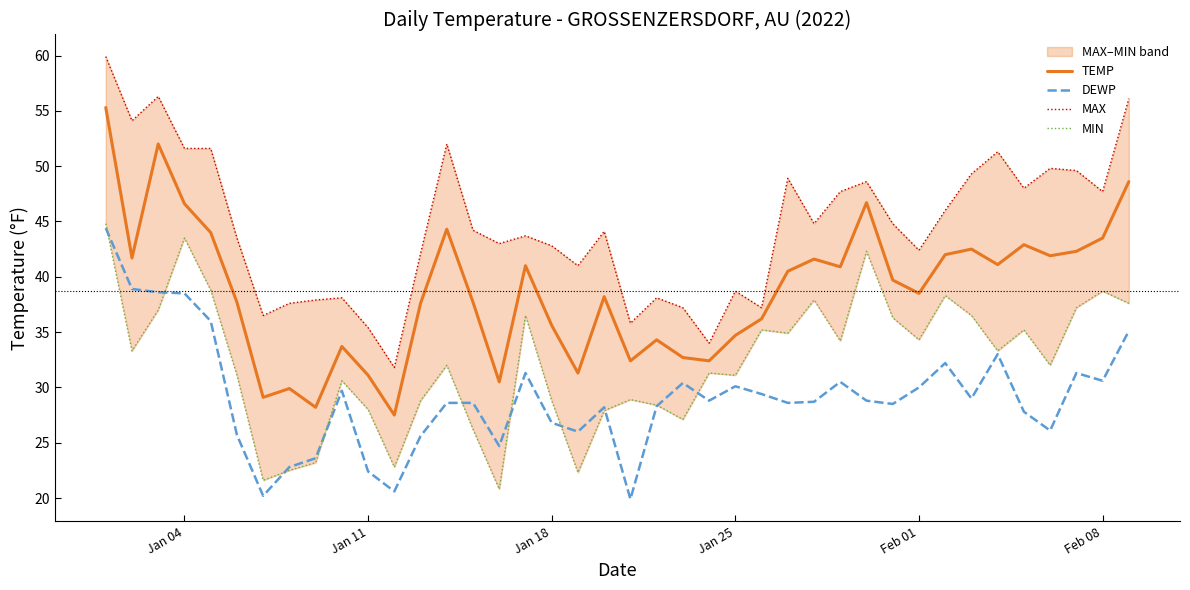

What is the maximum value shown in the chart?

59.9